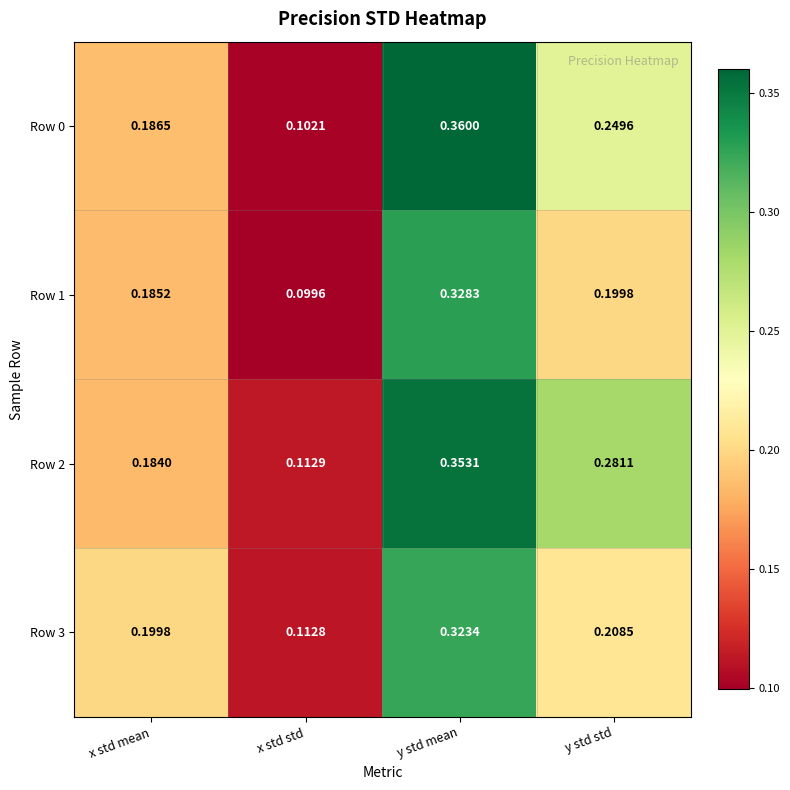

Which label corresponds to the largest value in the chart?

y std mean